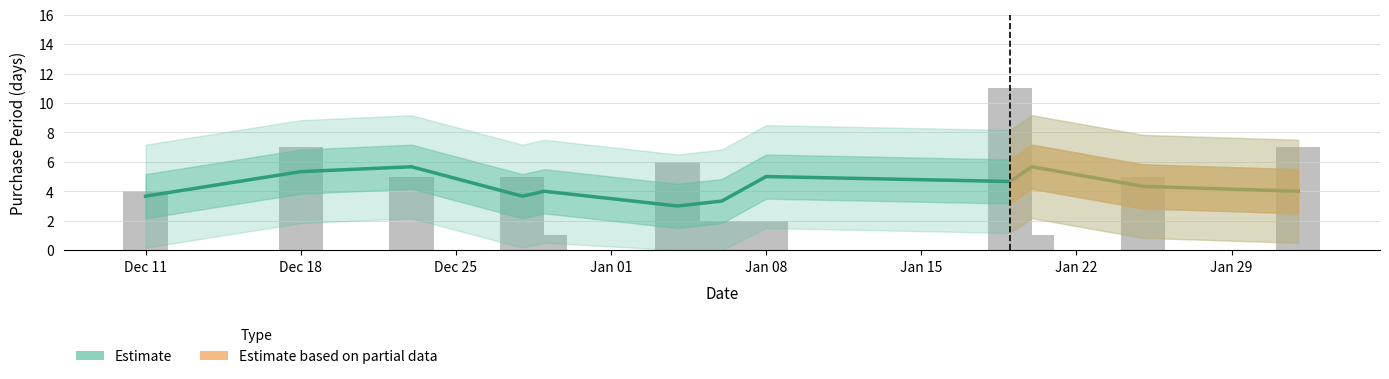

What is the maximum value shown in the chart?

11